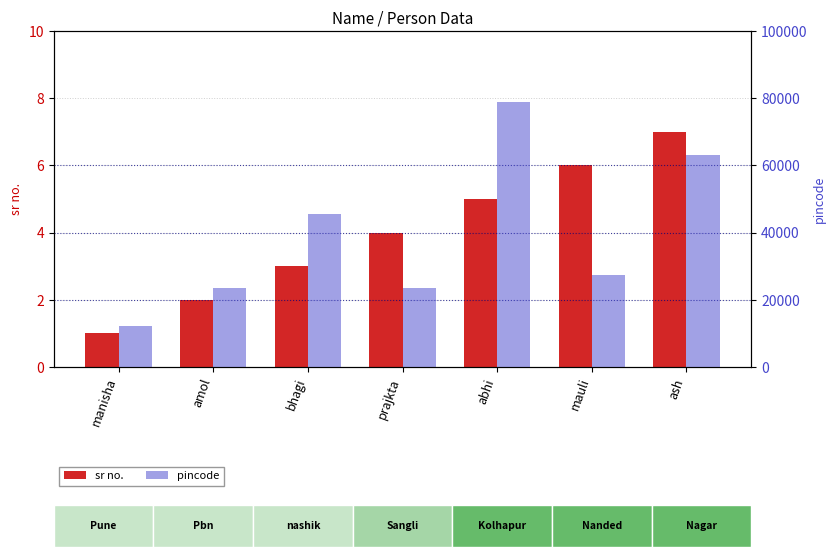

The value of sr no. at prajkta is 4. True or false?

True